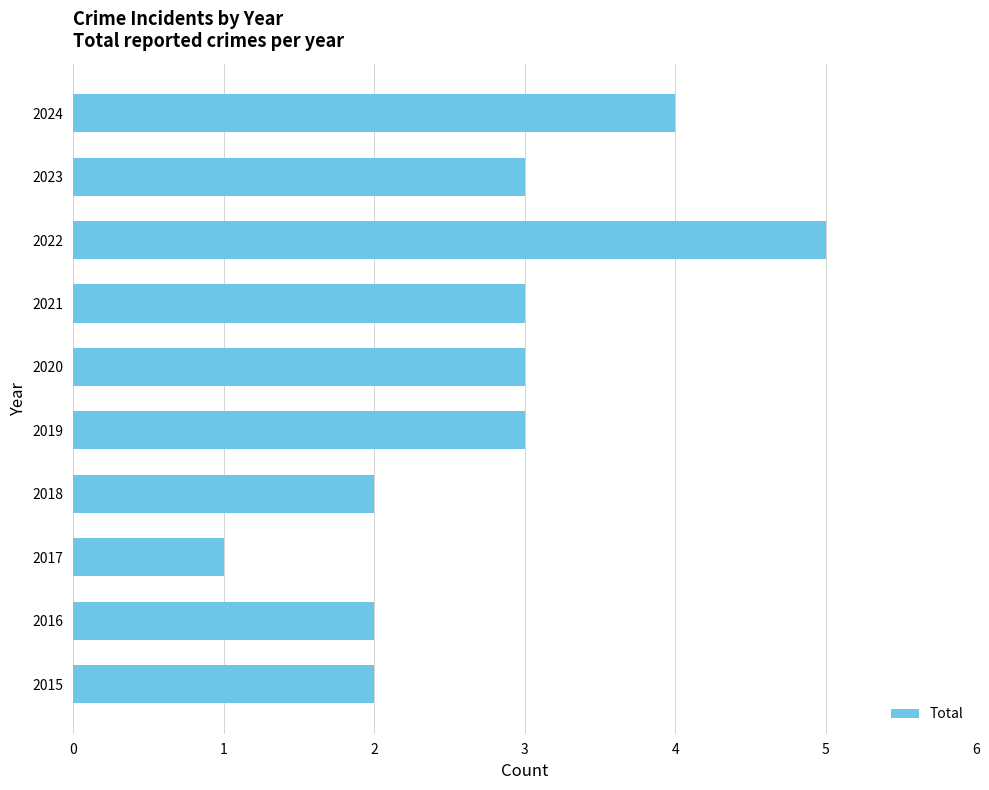

Which has a higher value, 2024 or 2023?

2024